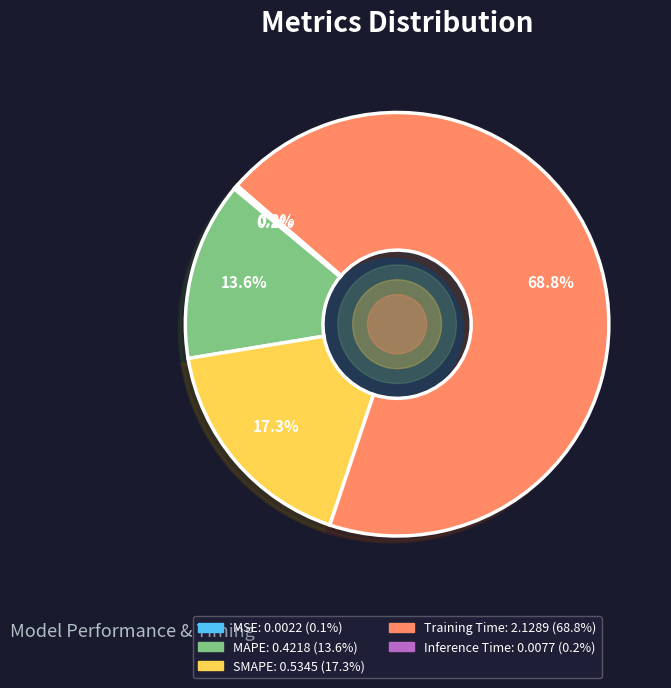

Combined, do Training Time and SMAPE account for over 50%?

Yes